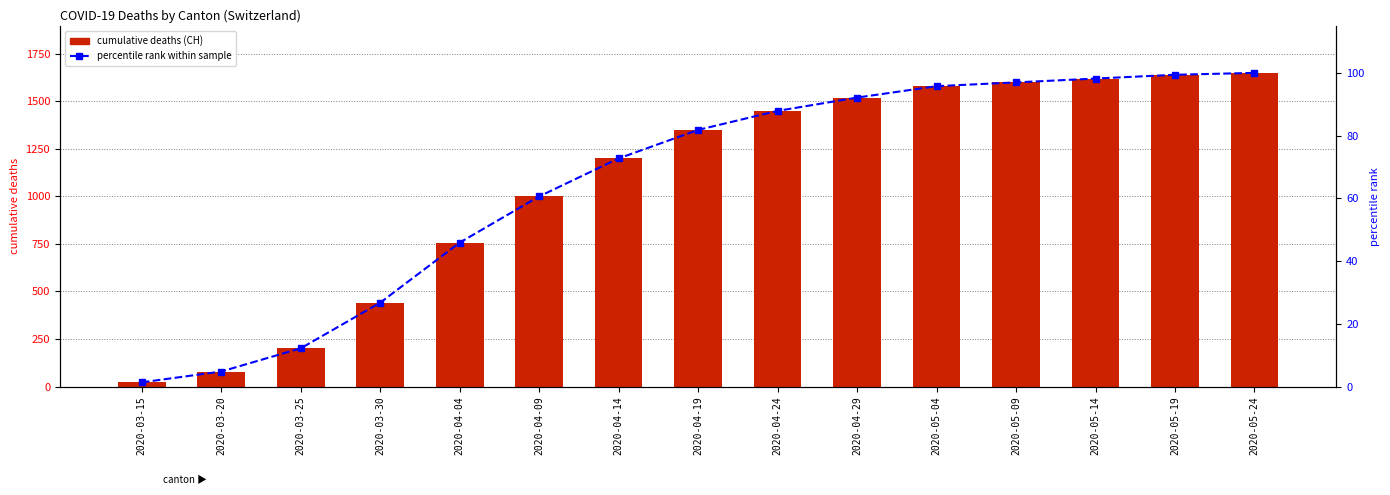

Reading right to left, extract all data points from this chart.

CH (total): 1650.0	1640.0	1620.0	1600.0	1580.0	1520.0	1450.0	1350.0	1200.0	1000.0	757.0	441.0	201.0	79.0	22.0
TI: 283.0	282.0	281.0	280.0	278.0	275.0	270.0	260.0	240.0	210.0	165.0	105.0	60.0	22.0	6.0
percentile rank within sample: 100.0	99.4	98.2	97.0	95.8	92.1	87.9	81.8	72.7	60.6	45.9	26.7	12.2	4.8	1.3